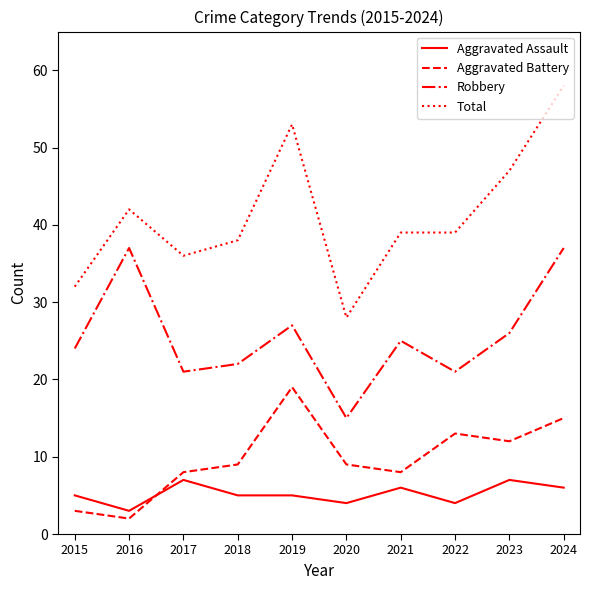

What is the spread (max minus min) of values at 2016?

40